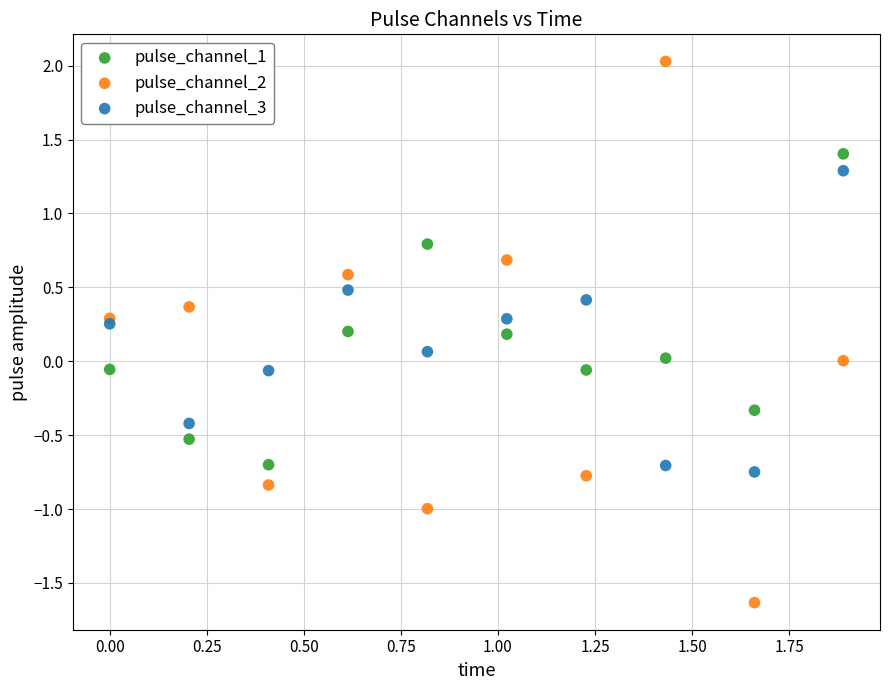

Which series has the largest Y range (max minus min)?

pulse_channel_2